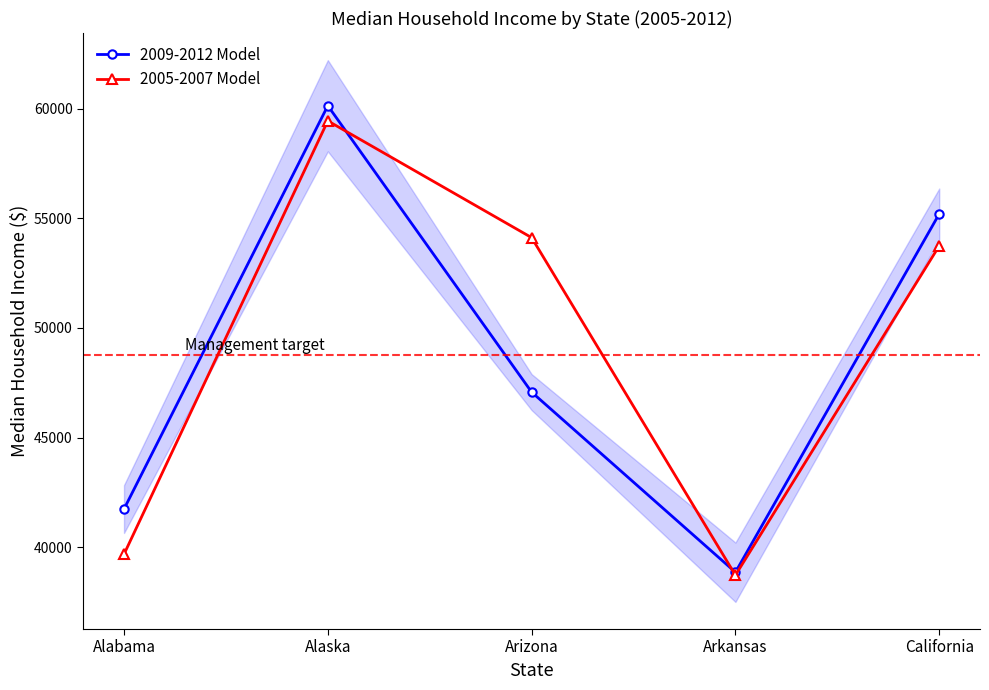

What is the sum of the 2005-2007 Model values at California and Alaska?

113186.5